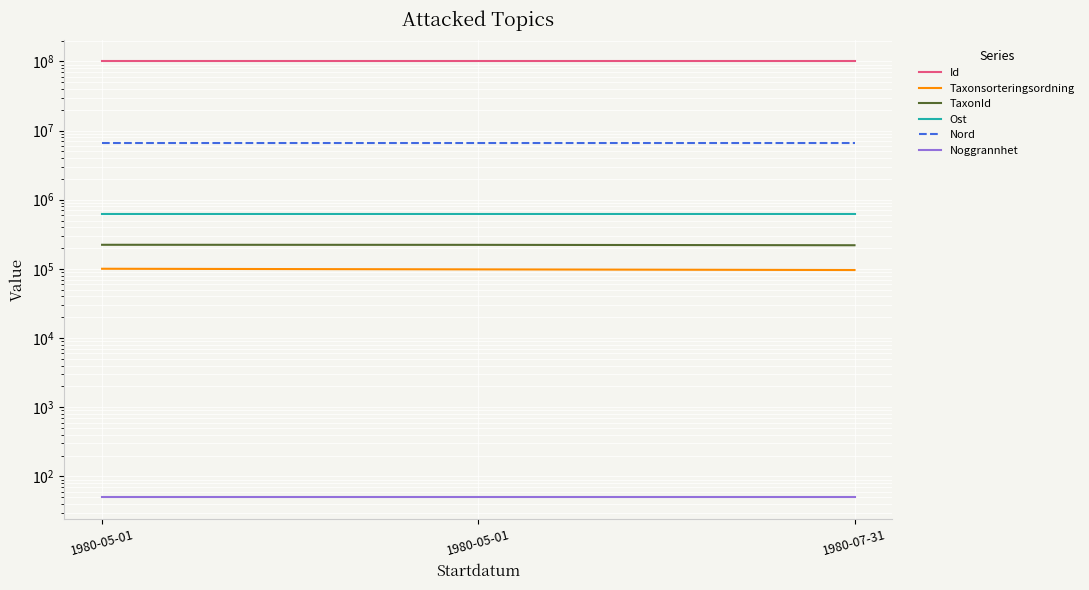

Reading left to right, what are all the values shown in this chart?

Id: 100210483.0	100210492.0	100210494.0
Taxonsorteringsordning: 100515.0	98431.0	96355.0
TaxonId: 223246.0	222771.0	219862.0
Ost: 616573.2	616573.2	616573.2
Nord: 6594723.7	6594723.7	6594723.7
Noggrannhet: 50.0	50.0	50.0